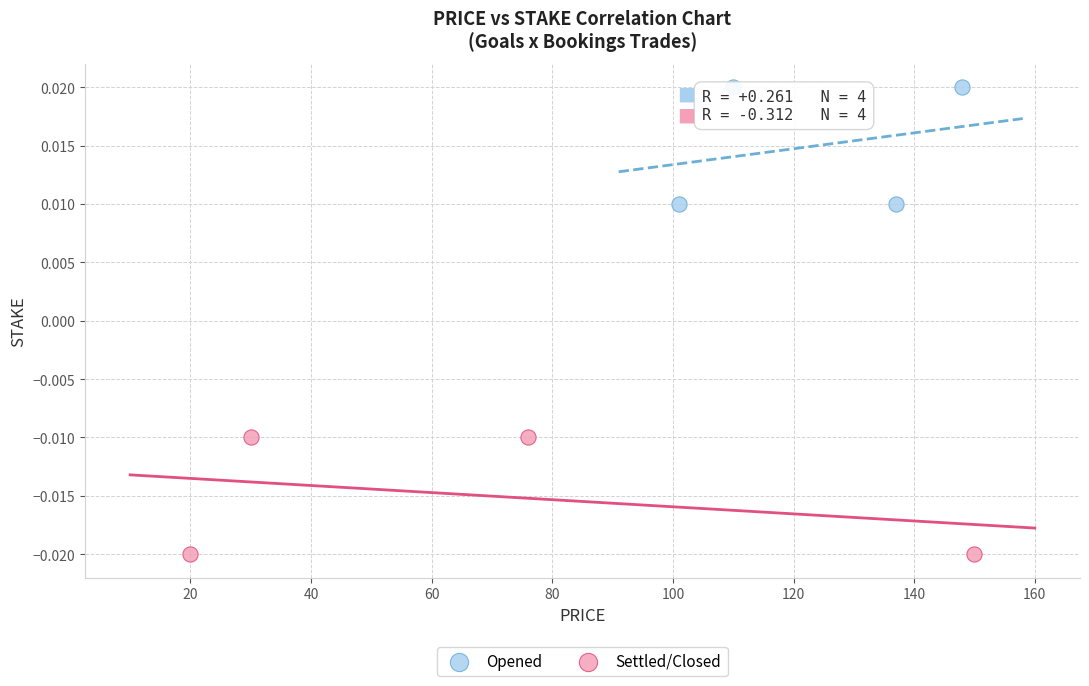

What are all the series names shown in the legend?

Opened, Settled/Closed